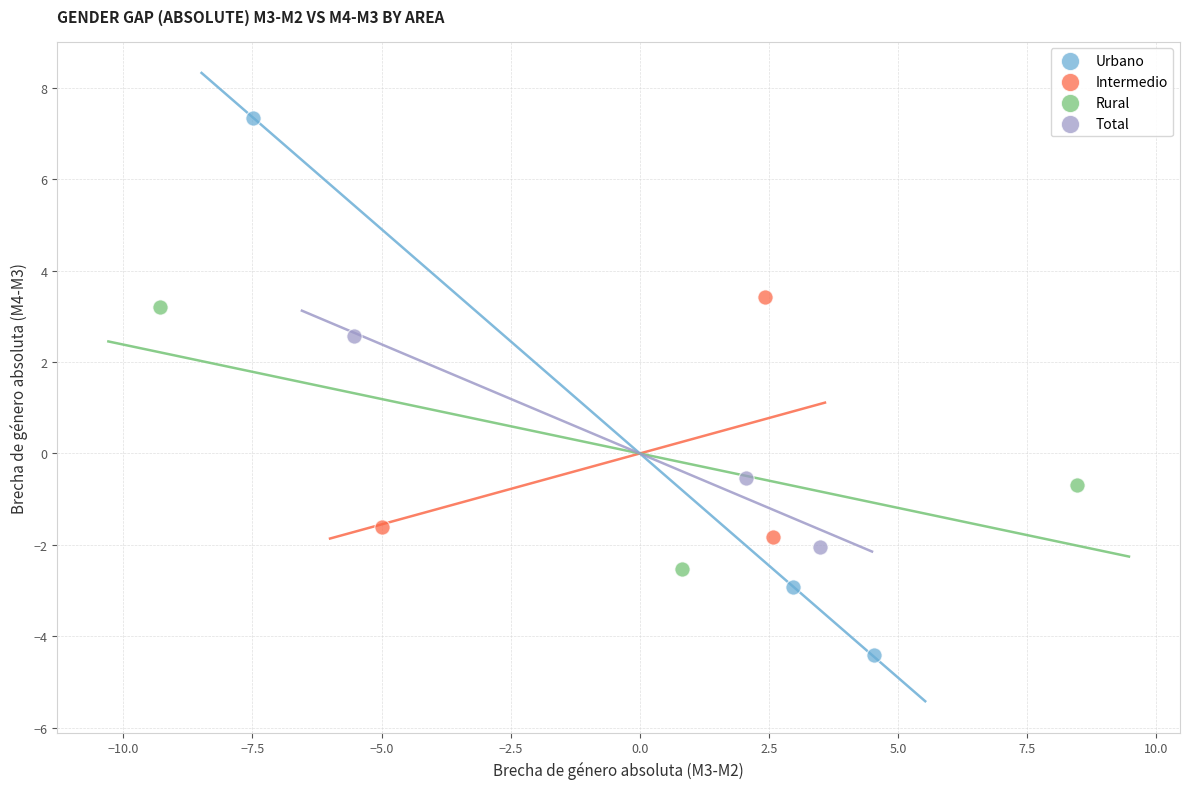

What are all the series names shown in the legend?

Urbano, Intermedio, Rural, Total